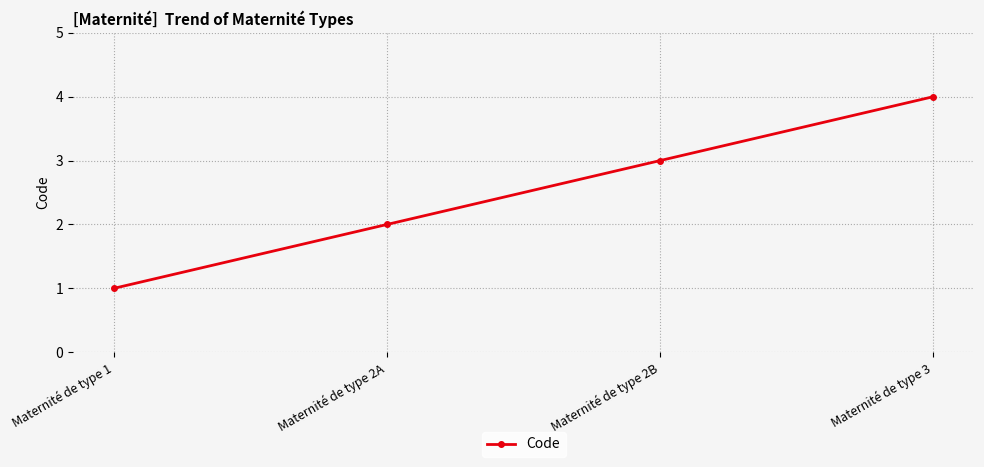

True or false: the data shows 4 at Maternité de type 3.

True